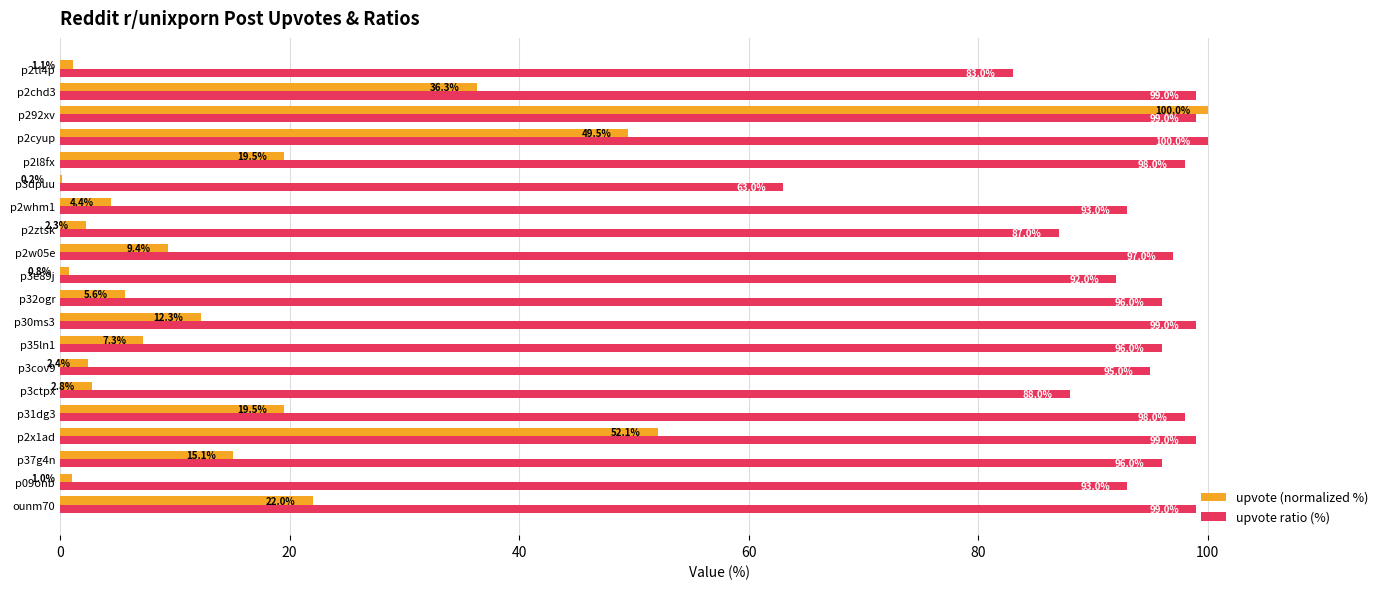

At which label is upvote ratio (%) closest to 81?

p2tl4p